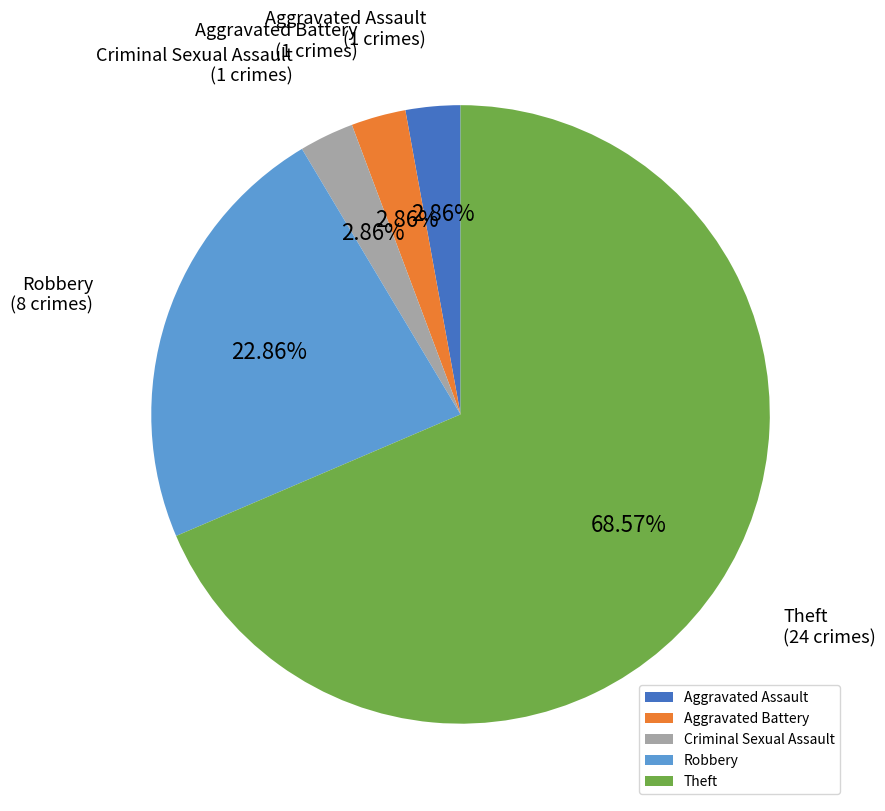

Do Criminal Sexual Assault and Aggravated Assault together represent more than half of the pie?

No